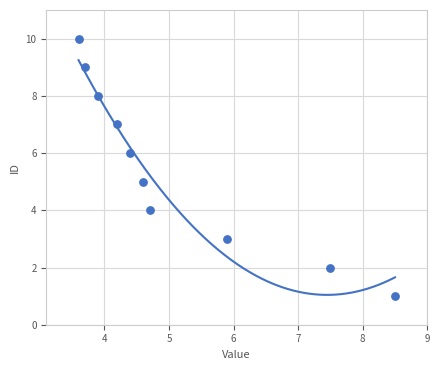

What is the range of Y values (max minus min)?

9